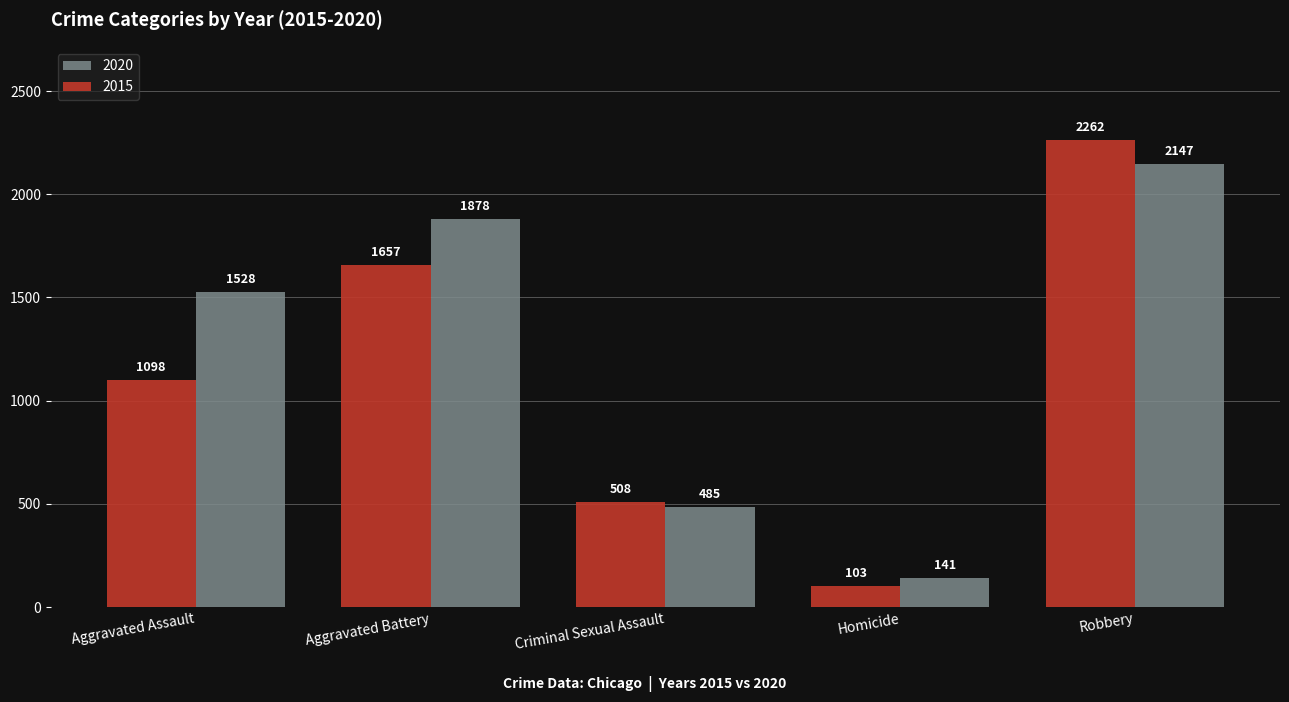

Rank the categories by 2015 value from lowest to highest.

Homicide, Criminal Sexual Assault, Aggravated Assault, Aggravated Battery, Robbery